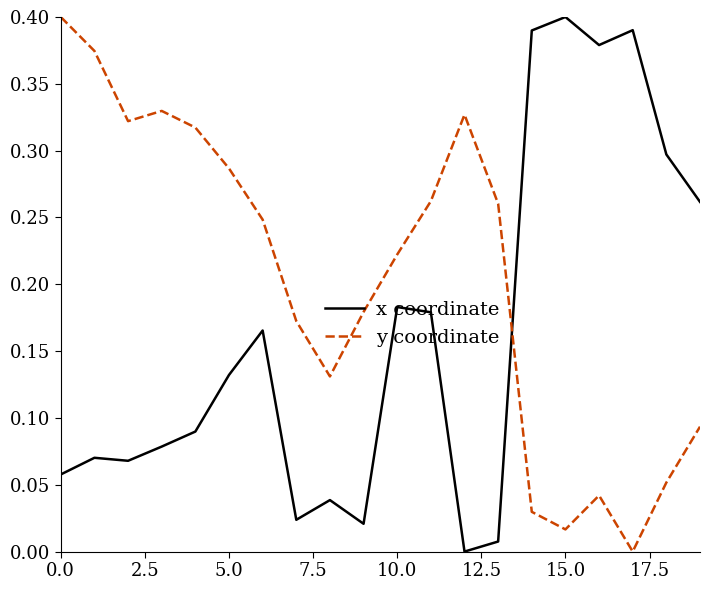

Which series has the largest total across all categories?

y coordinate